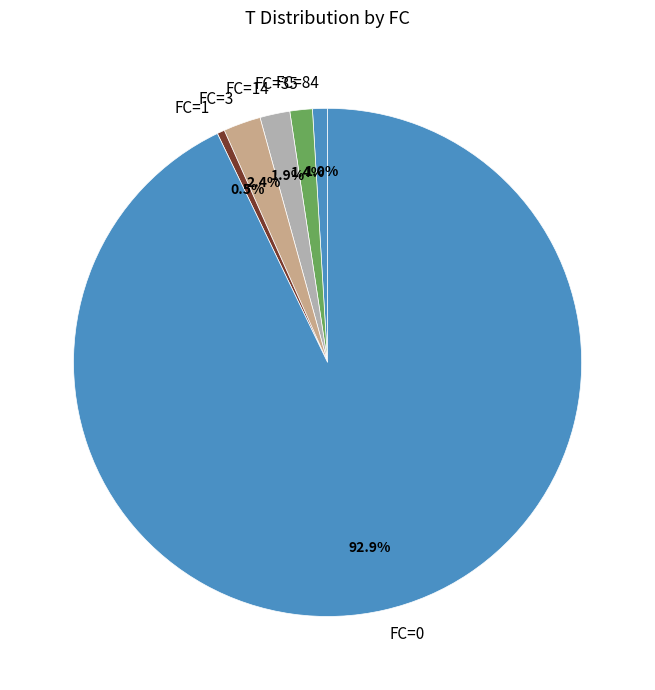

Is there any slice that represents more than half of the pie?

Yes